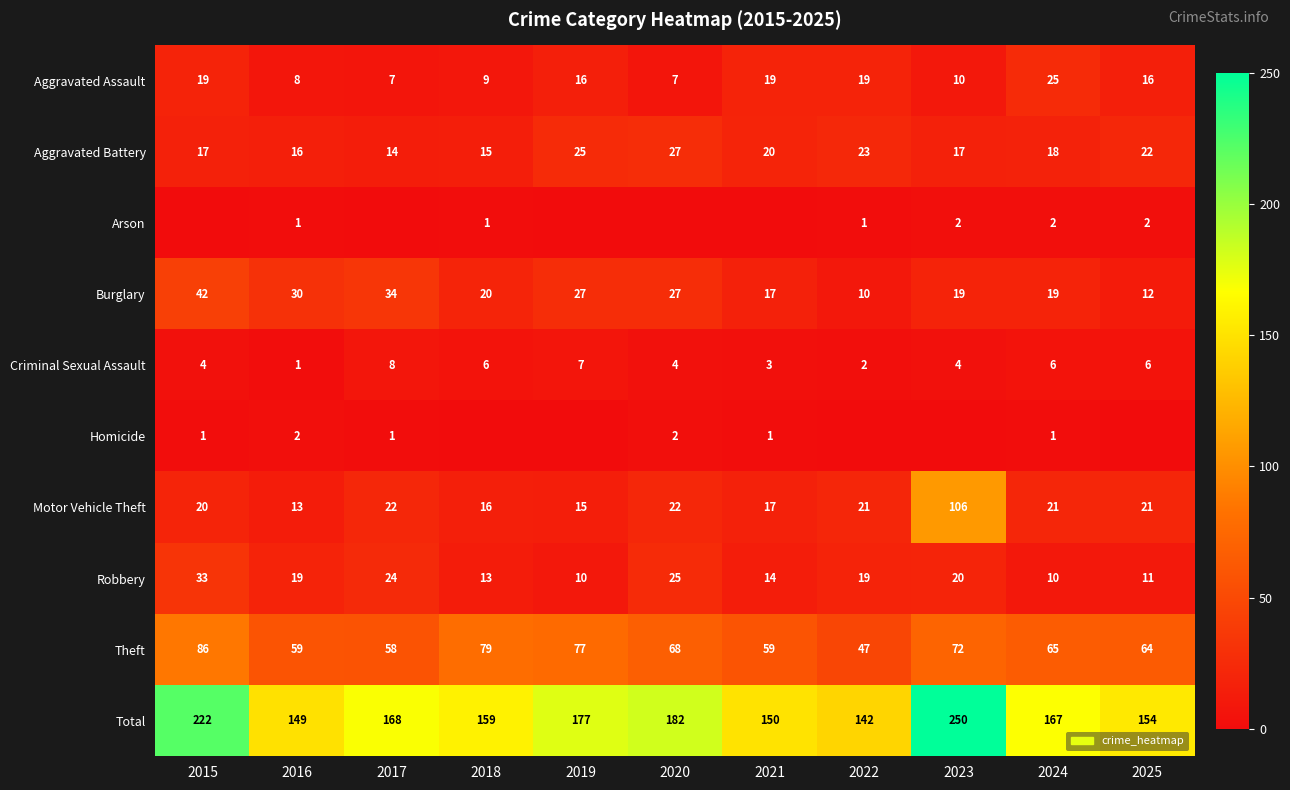

What is the maximum value for Robbery?

33